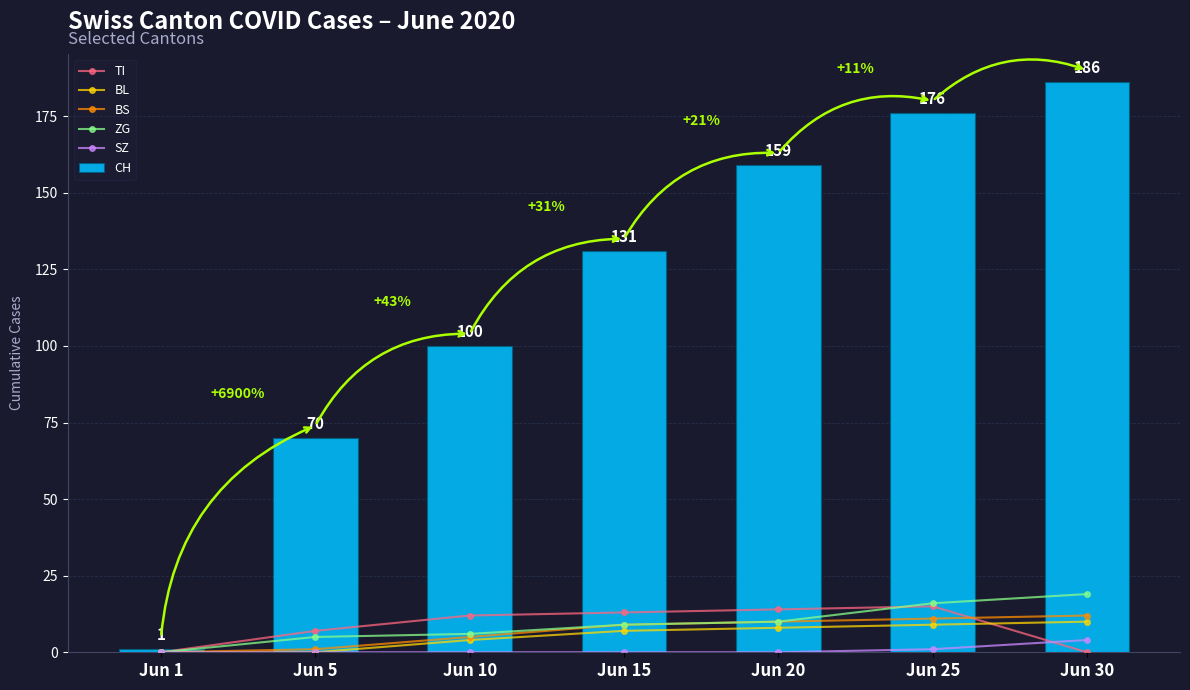

What is the sum of all BS values?

48